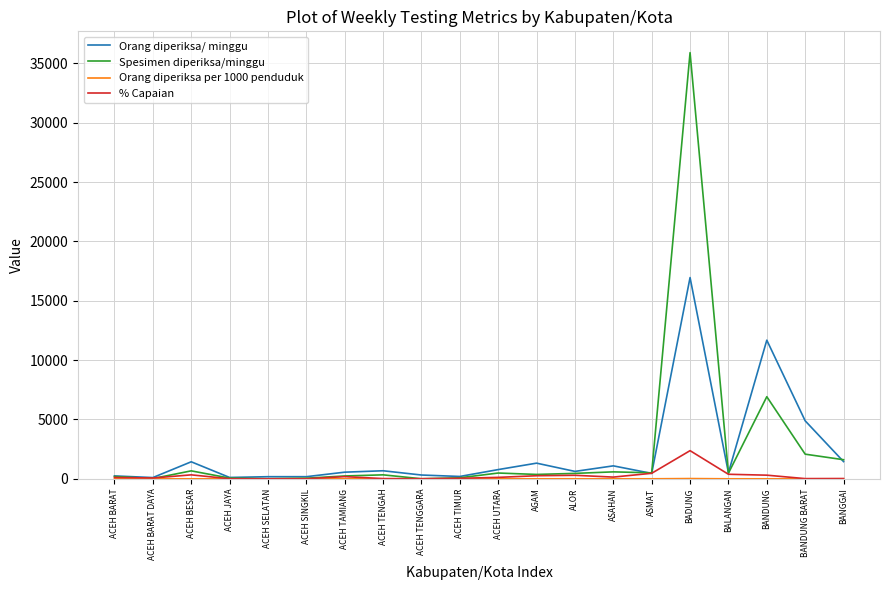

How many lines are shown in the chart?

4